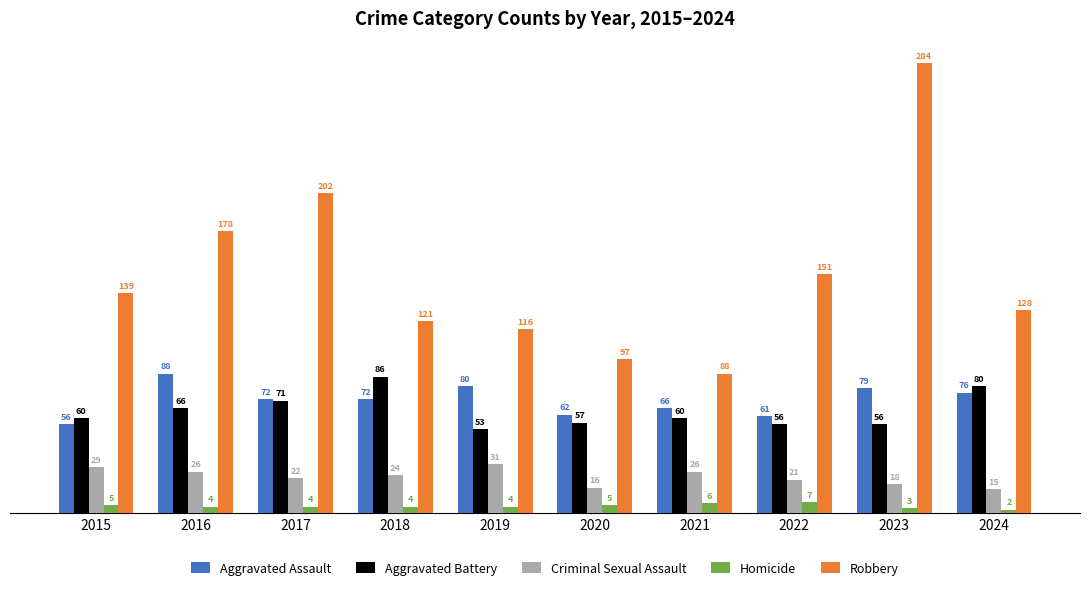

At which category is the sum across all series the highest?

2023